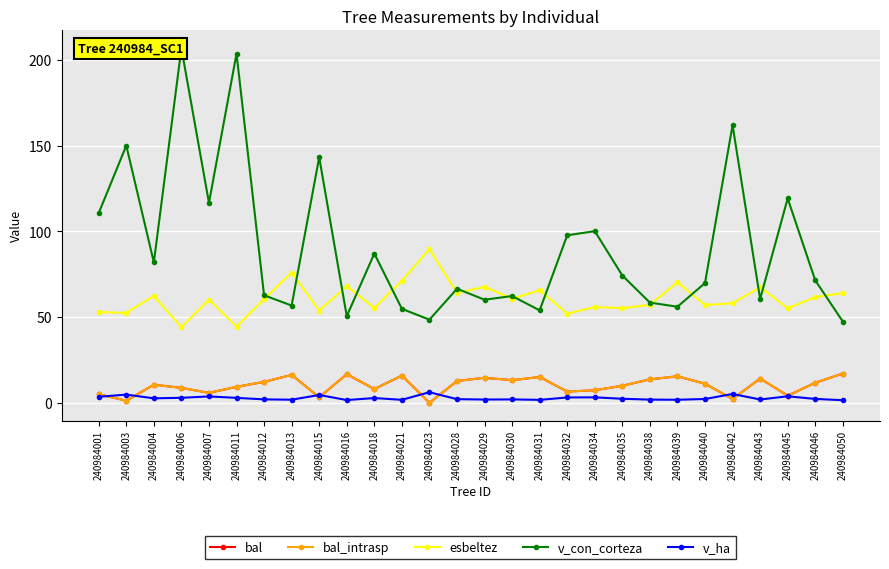

Rank the series by their maximum value, from lowest to highest.

v_ha, bal, bal_intrasp, esbeltez, v_con_corteza